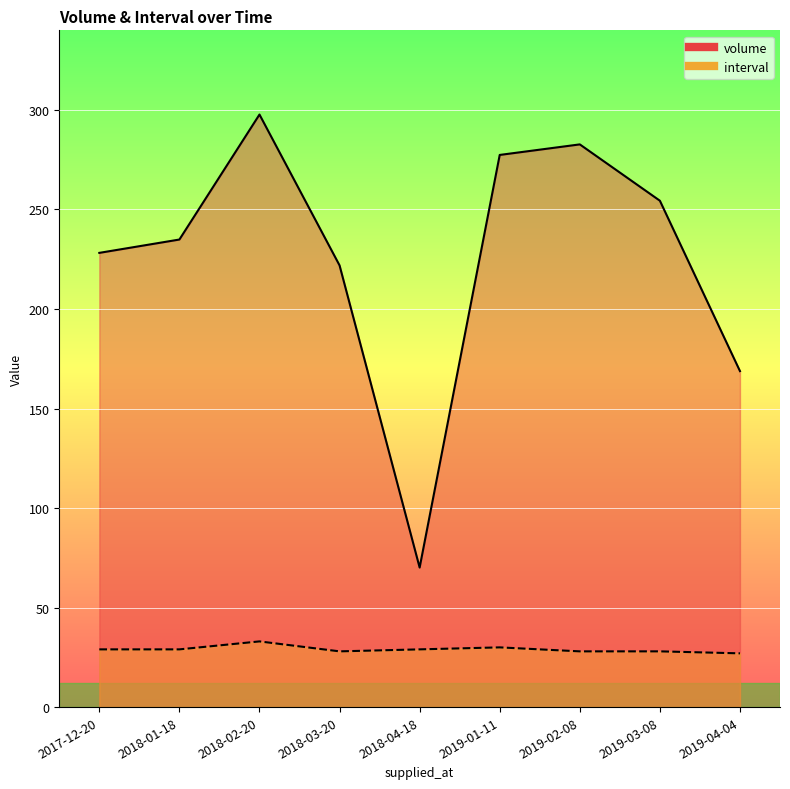

Which category has the lowest value in the interval series?

2019-04-04